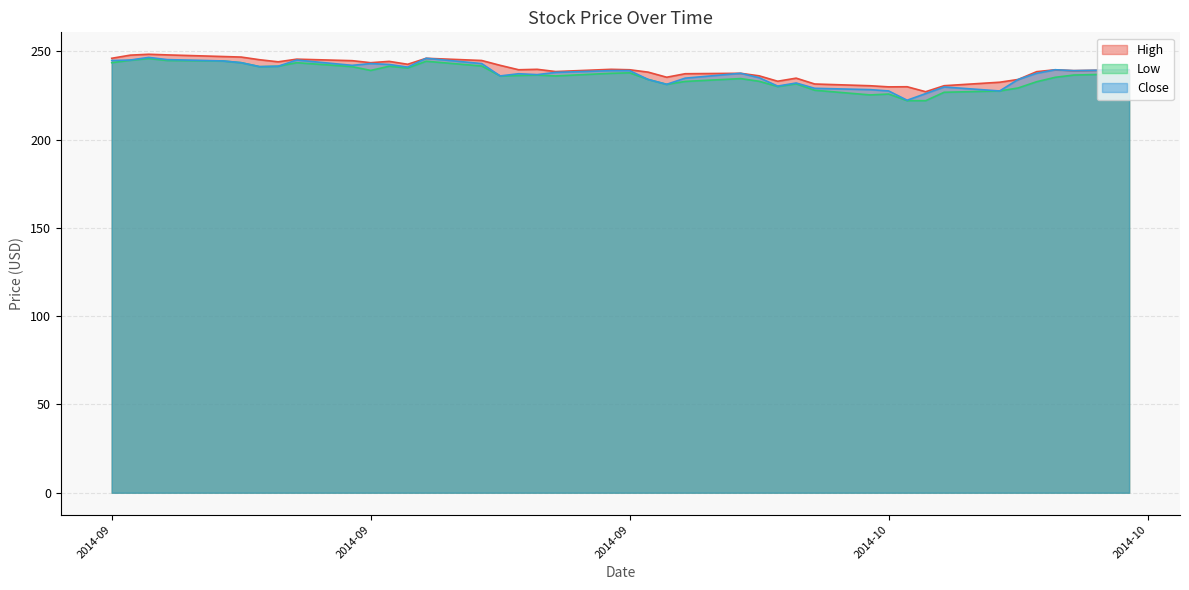

How many data points in Low are less than 236?

17